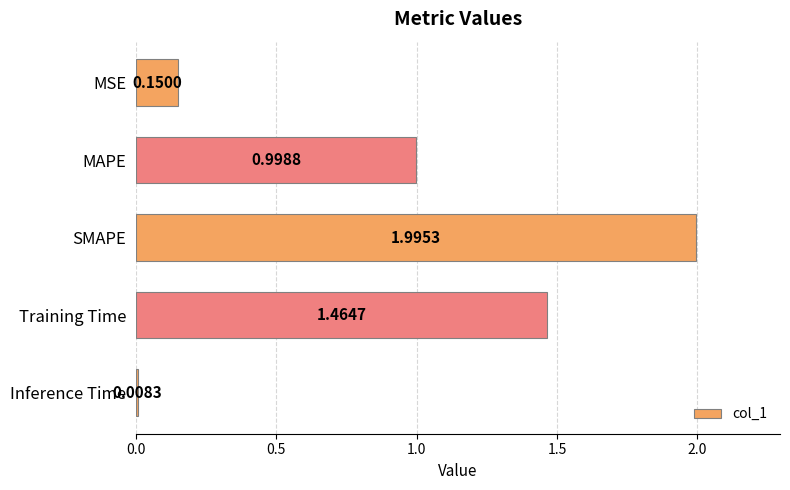

What is the label of the 5th bar from the bottom?

MSE